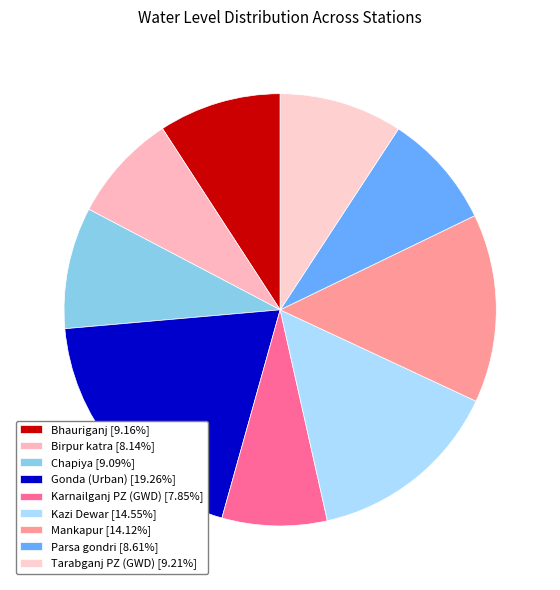

How many slices are in this pie chart?

9